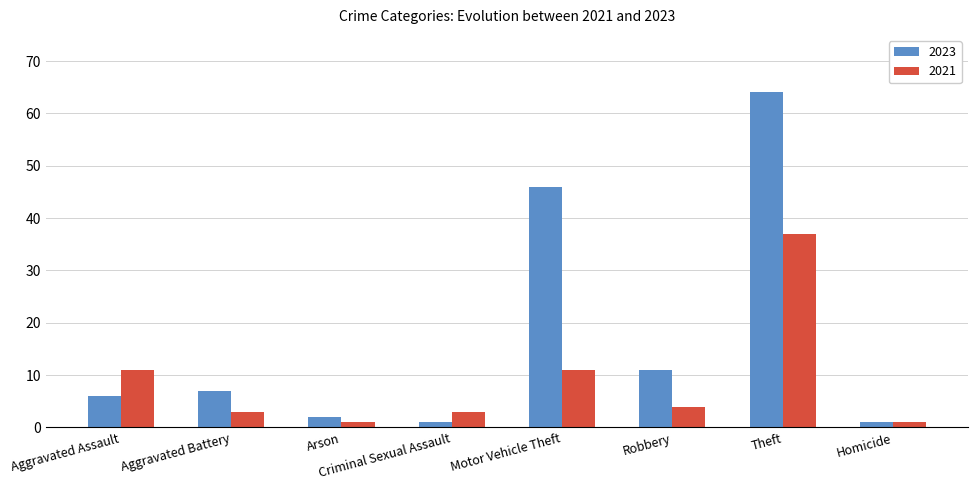

Reading left to right, extract all data points from this chart.

2023: Aggravated Assault=6	Aggravated Battery=7	Arson=2	Criminal Sexual Assault=1	Motor Vehicle Theft=46	Robbery=11	Theft=64	Homicide=1
2021: Aggravated Assault=11	Aggravated Battery=3	Arson=1	Criminal Sexual Assault=3	Motor Vehicle Theft=11	Robbery=4	Theft=37	Homicide=1